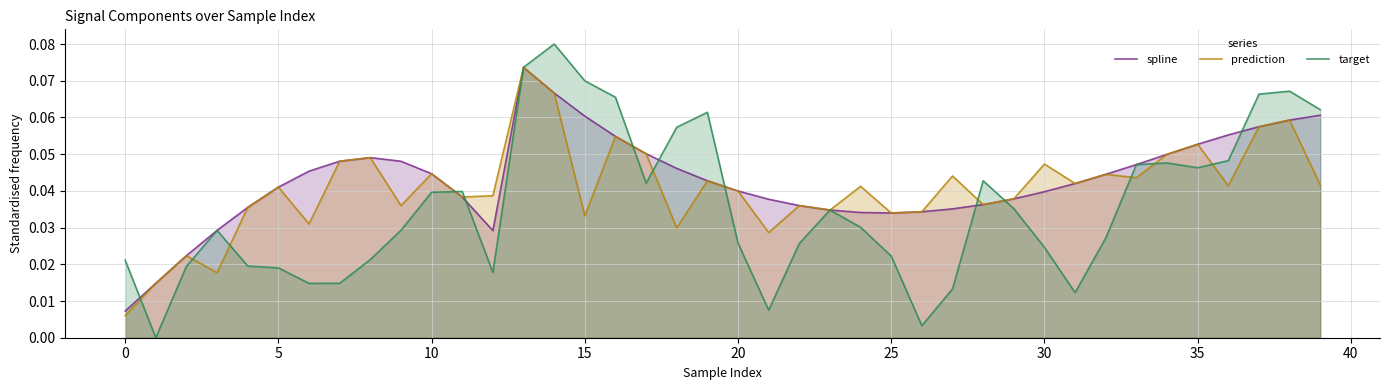

List the series in order of their overall mean, highest first.

spline, prediction, target